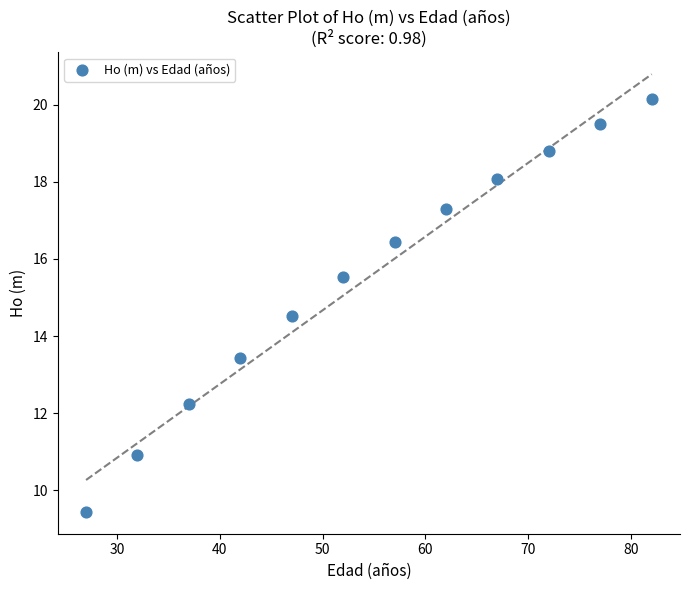

What is the average Y value?

15.5